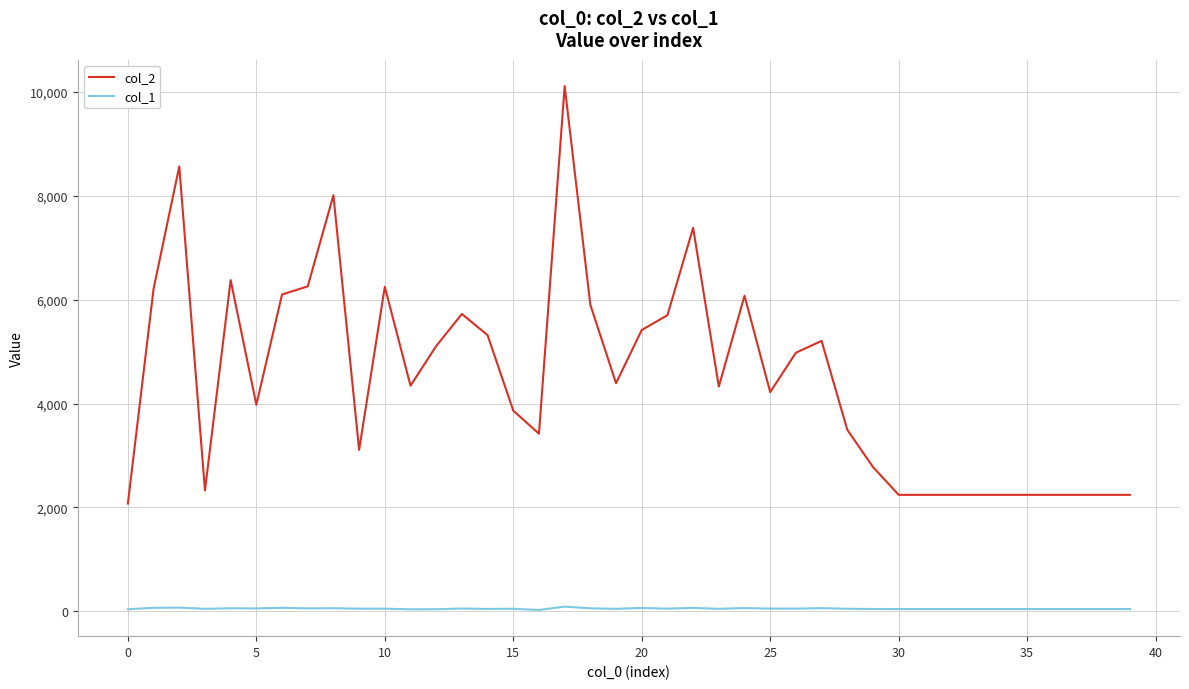

What is the greatest value displayed?

10116